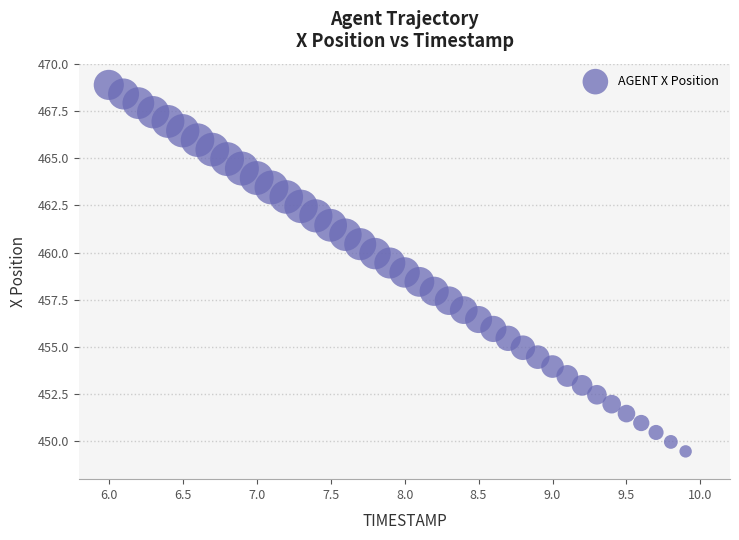

What is the range of Y values (max minus min)?

19.4